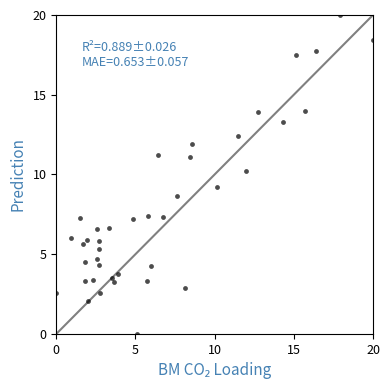

What is the range of X values (max minus min)?

20.0